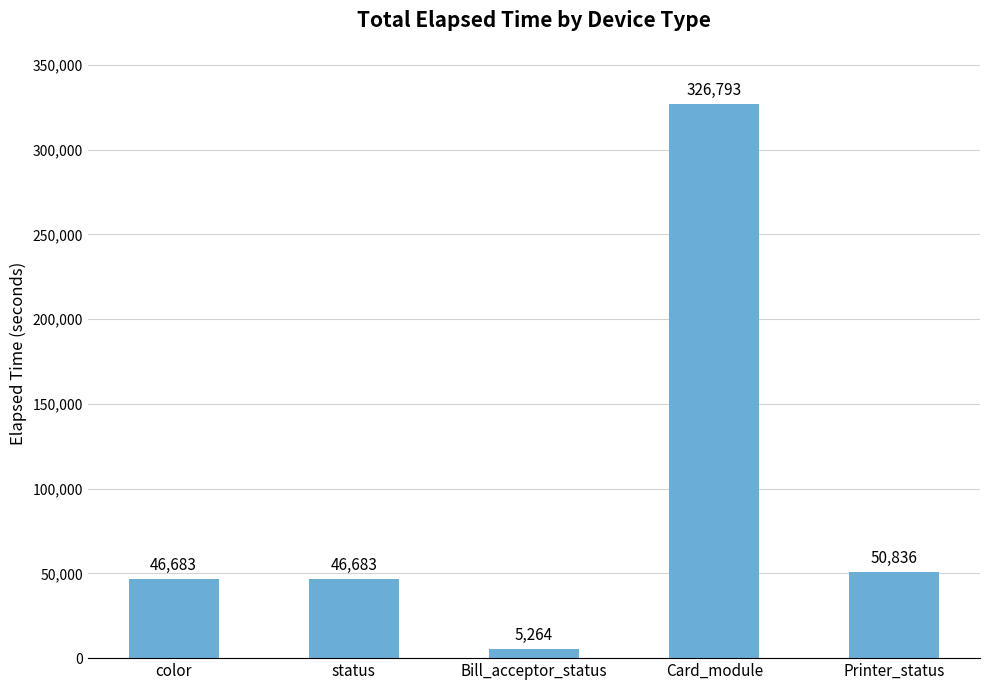

The chart shows a value of 462884 at Card_module. True or false?

False